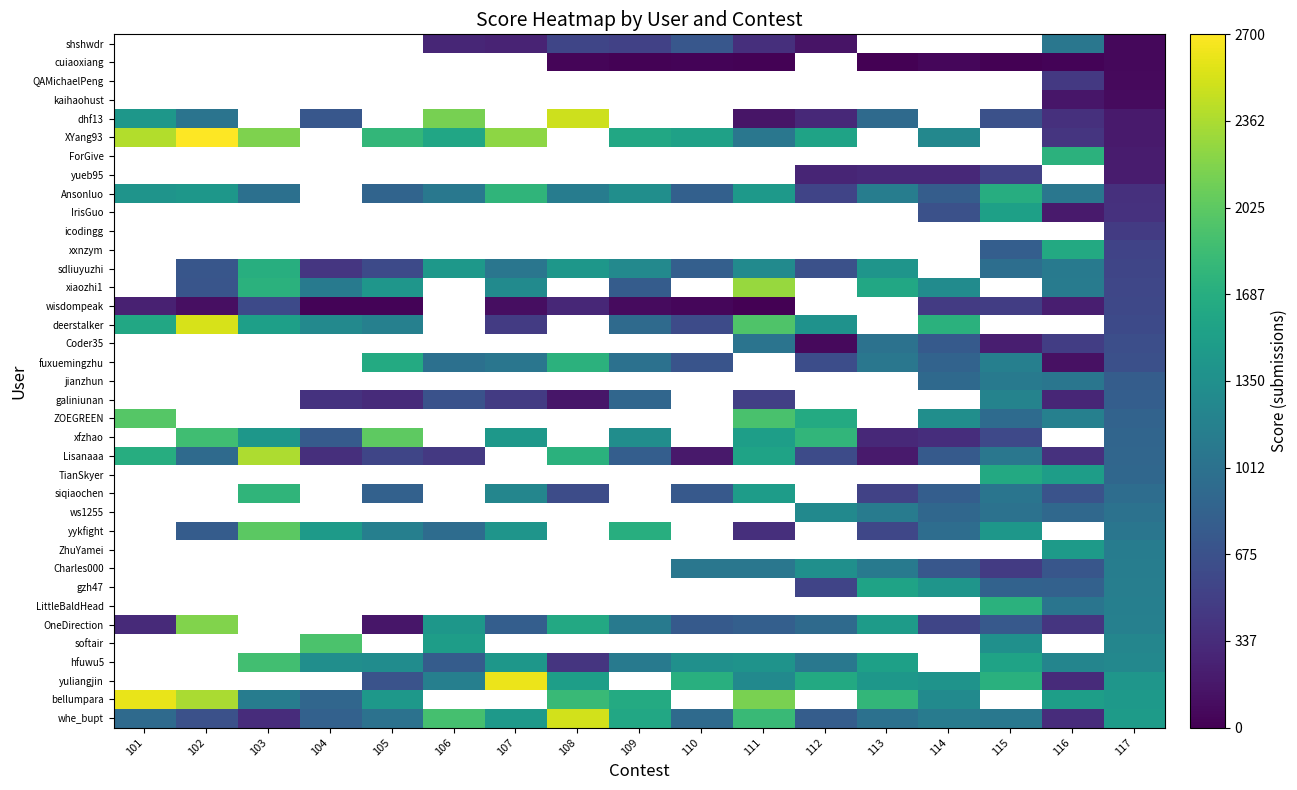

How many positive values does the IrisGuo series have?

4